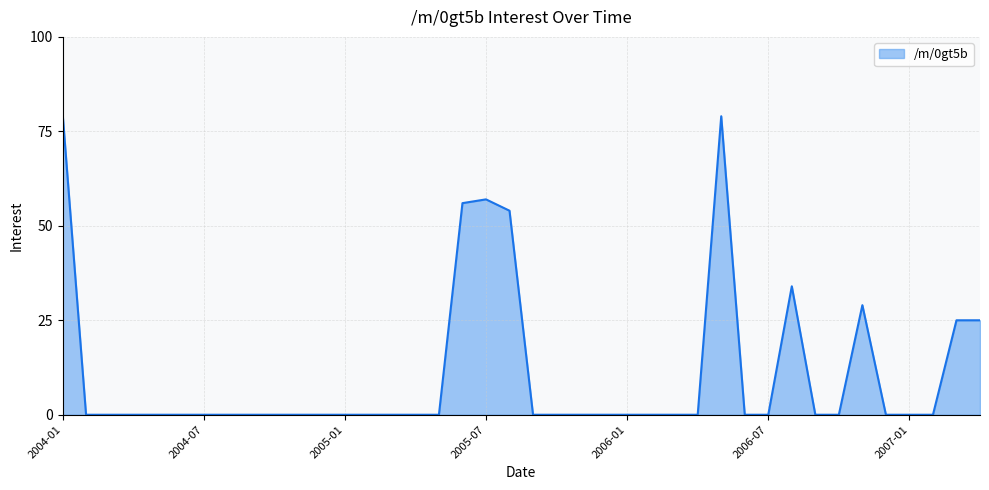

What is the maximum value shown in the chart?

80